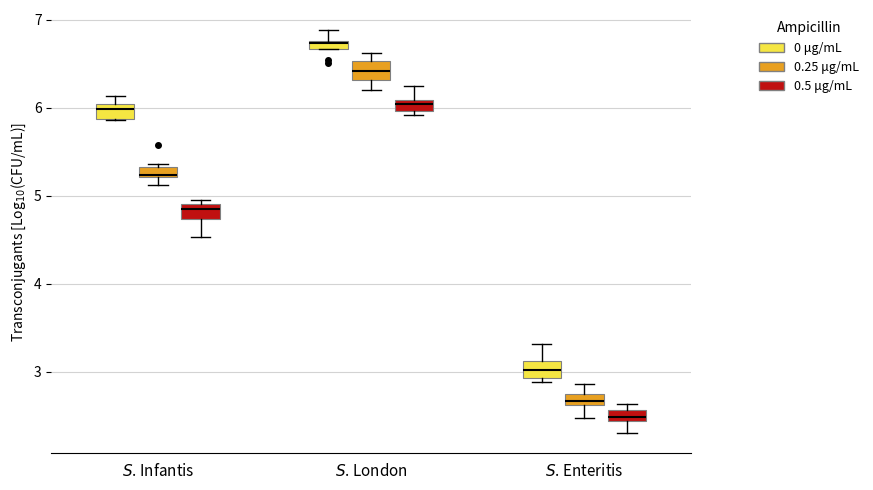

Which box has the lowest median line?

$S$. Enteritis (0.5 μg/mL)